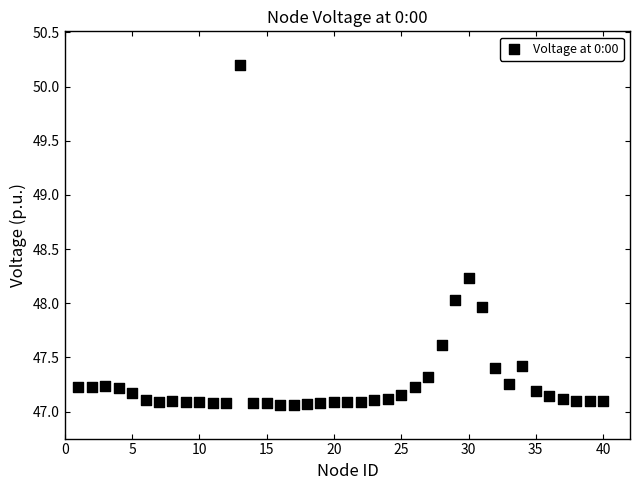

What is the range of X values (max minus min)?

39.0